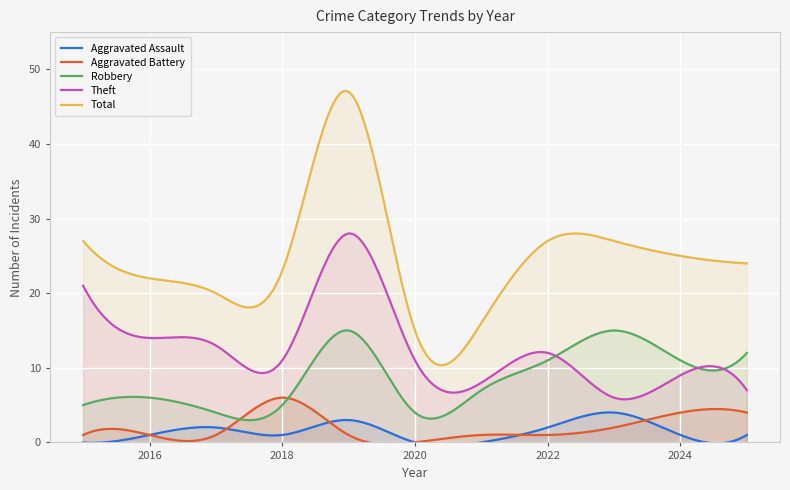

How many lines are shown in the chart?

5